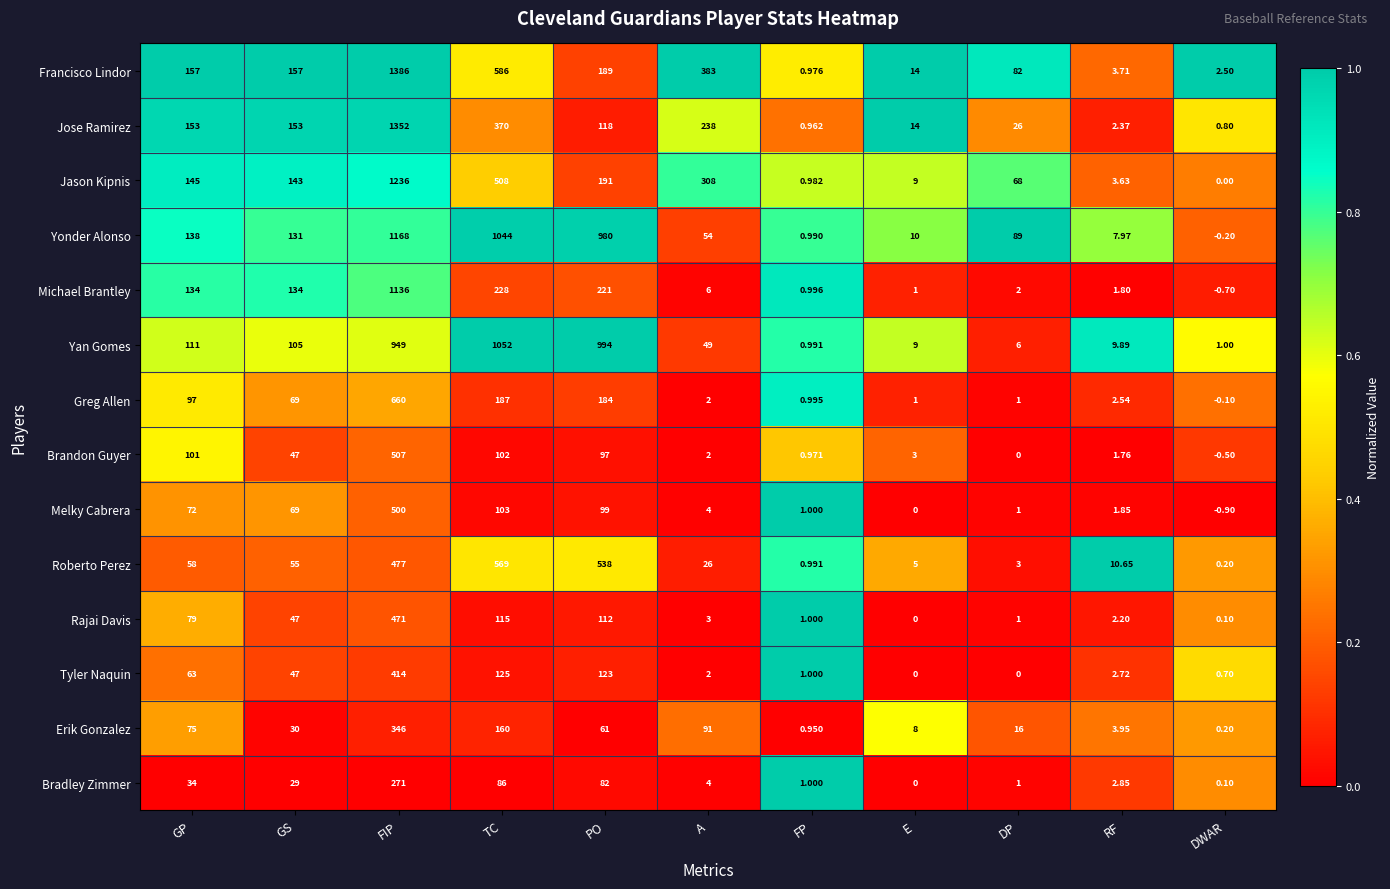

Is the value of Melky Cabrera at E greater than the value of Greg Allen at A?

No